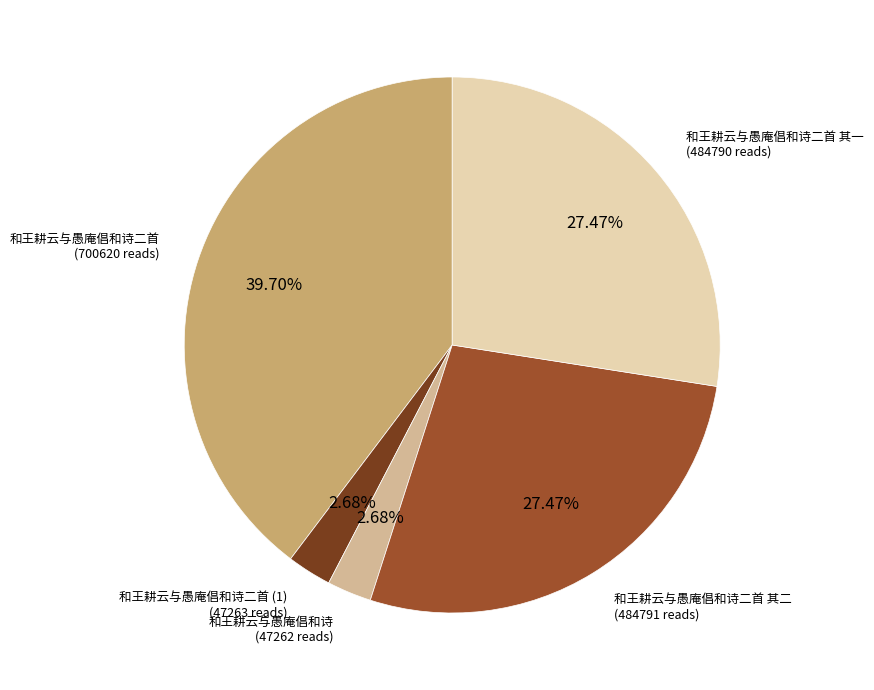

To the nearest percent, what percentage of the pie is 和王耕云与愚庵倡和诗二首?

40%